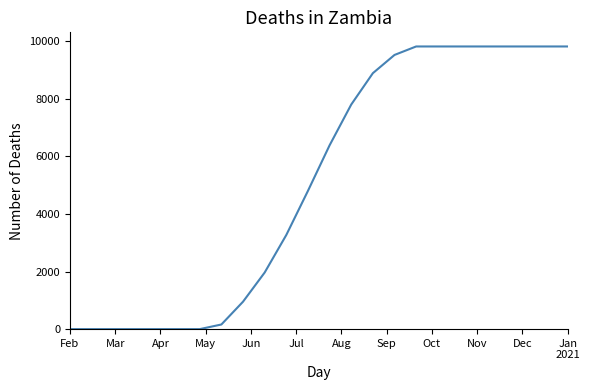

What is the greatest value displayed?

9816.8